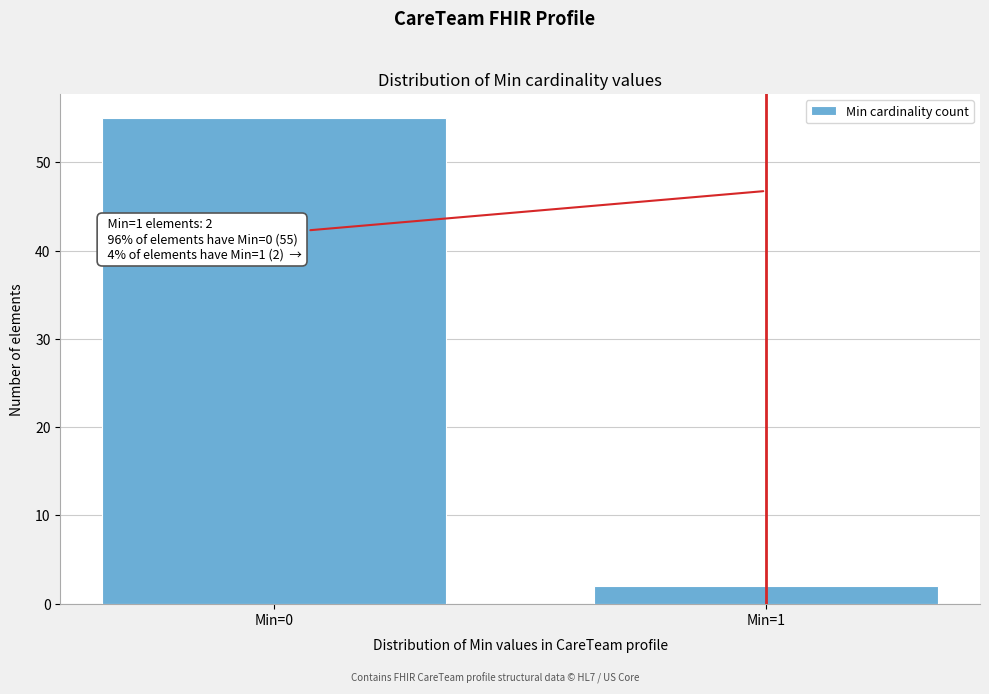

Reading right to left, transcribe all the data shown in this chart.

2	55